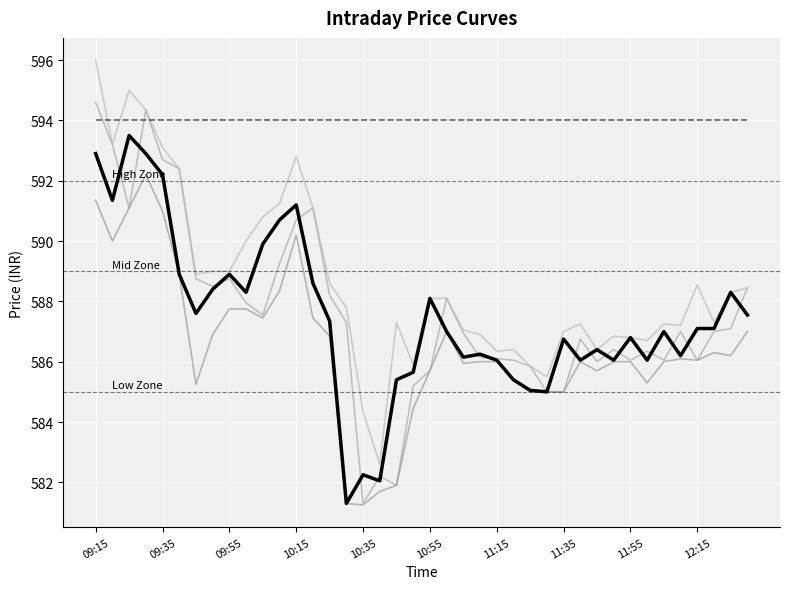

What position from the left is 11:35?

8